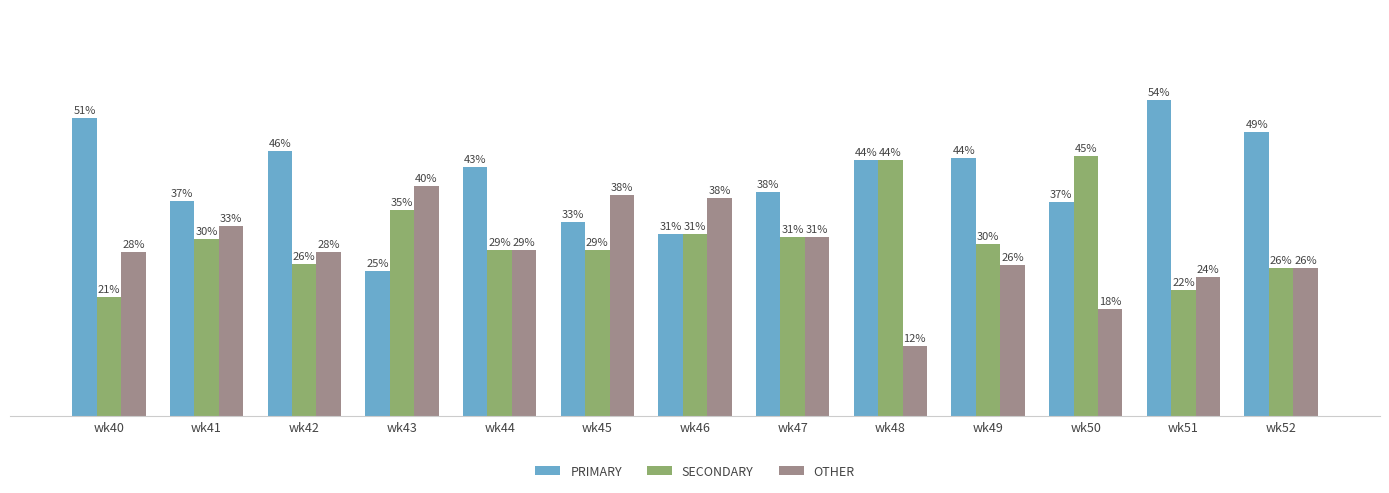

Reading right to left, what are all the values shown in this chart?

PRIMARY: 48.9	54.3	36.8	44.4	44.0	38.5	31.2	33.3	42.9	25.0	45.7	37.0	51.3
SECONDARY: 25.5	21.7	44.7	29.6	44.0	30.8	31.2	28.6	28.6	35.4	26.1	30.4	20.5
OTHER: 25.5	23.9	18.4	25.9	12.0	30.8	37.5	38.1	28.6	39.6	28.3	32.6	28.2